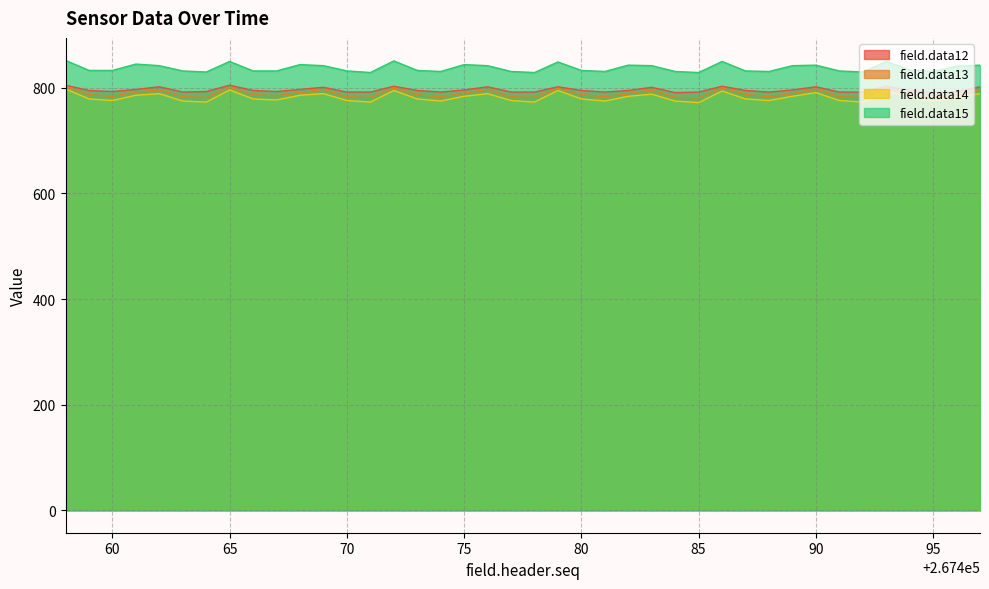

What is the smallest value displayed?

772